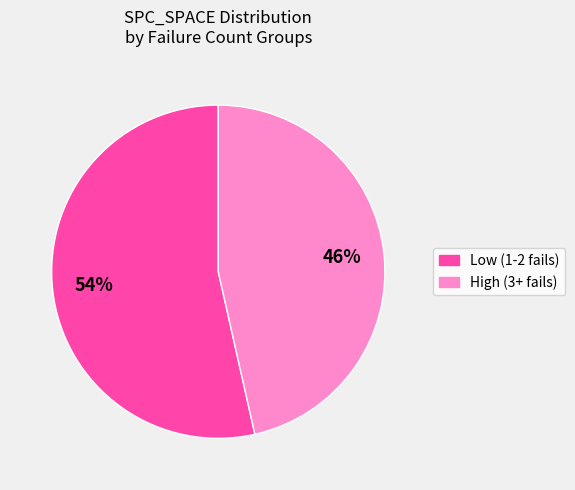

Is there any slice that represents more than half of the pie?

Yes